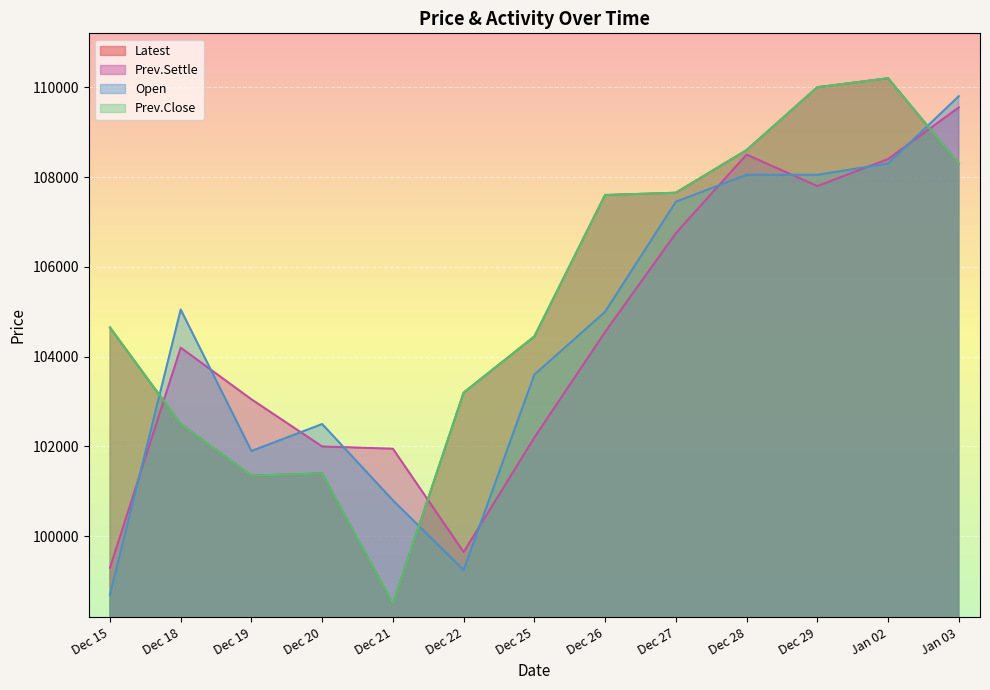

What is the sum of all Prev.Close values?

1368400